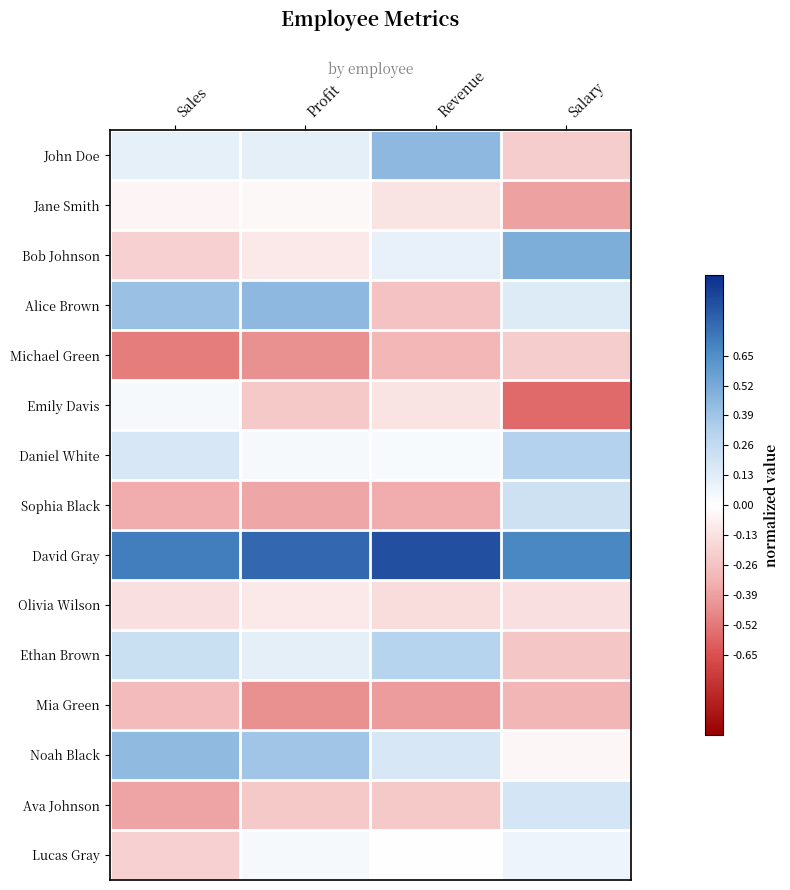

At how many categories does at least one series exceed 0?

4